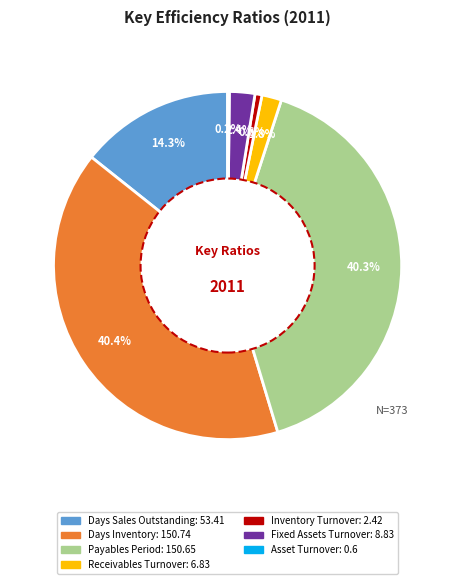

Is it true that Inventory Turnover is 1% of the pie?

True